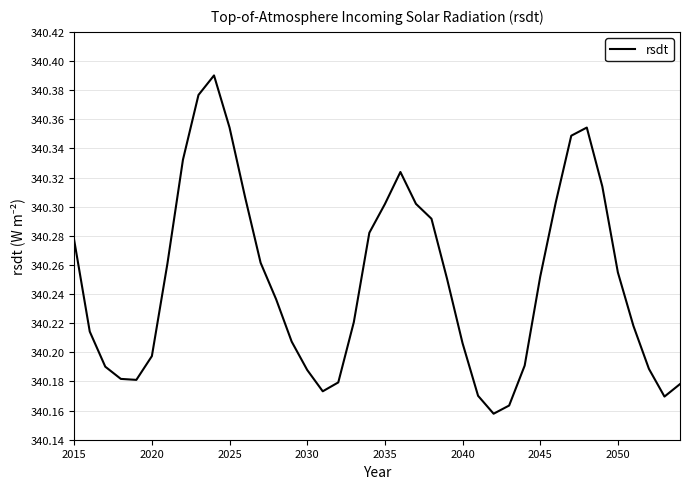

How many distinct data groups are displayed?

1